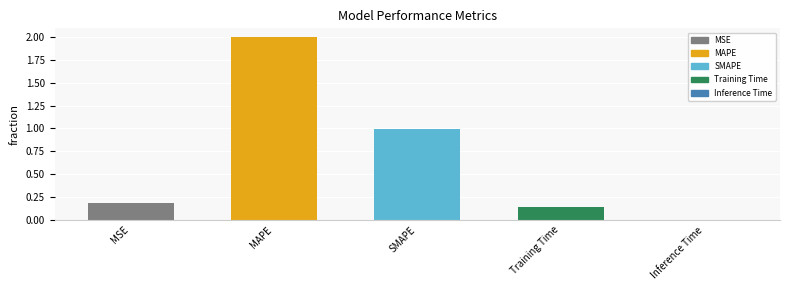

Read the value at MAPE.

2.0